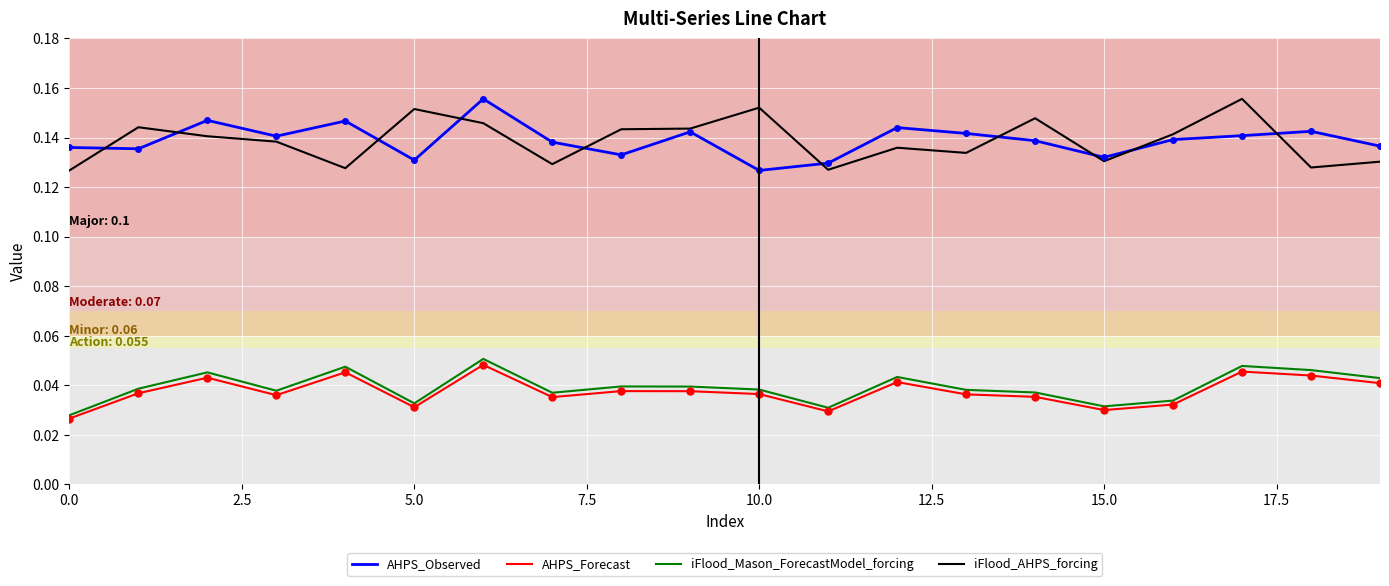

How many iFlood_AHPS_forcing values are between 0 and 1?

20